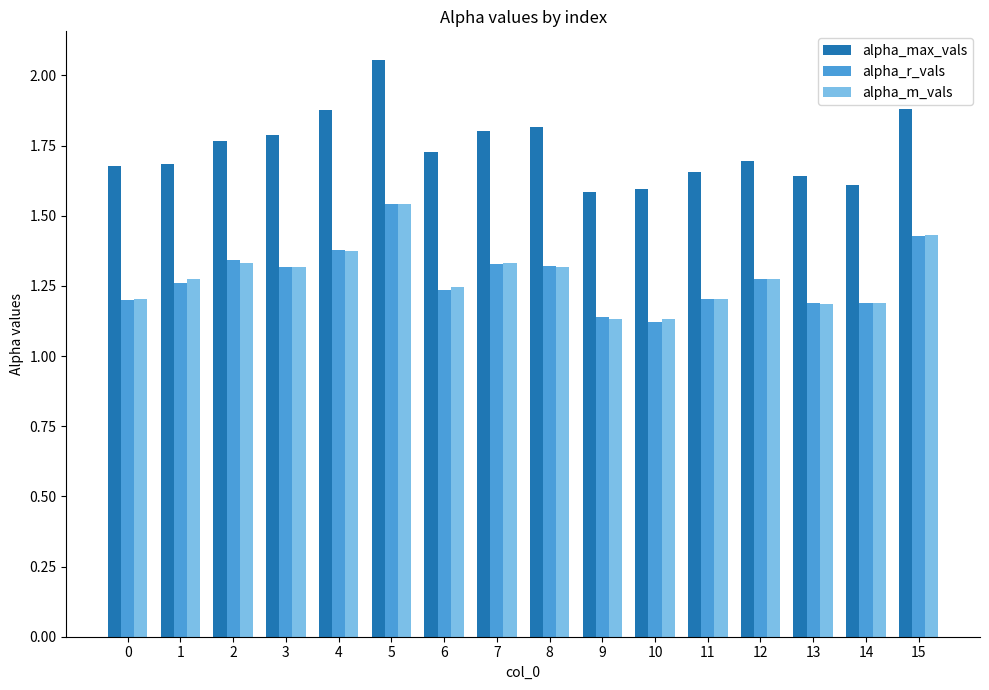

Which category has the highest value across all series?

5